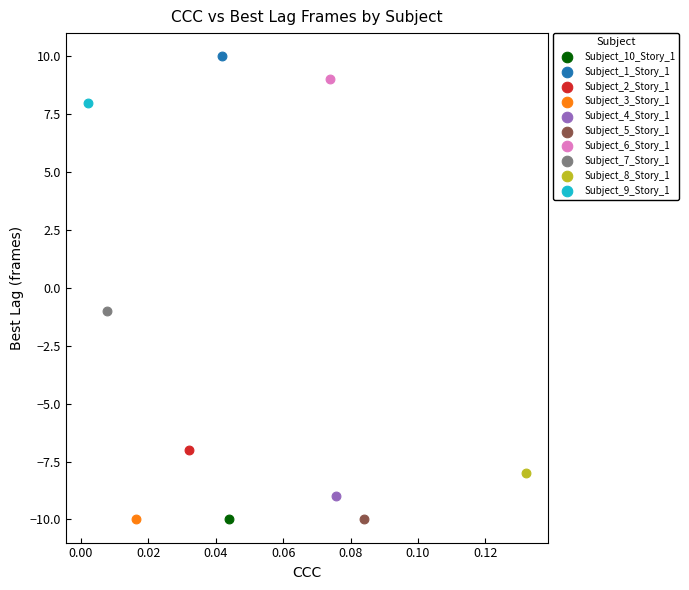

Which series reaches the maximum Y coordinate?

Subject_1_Story_1